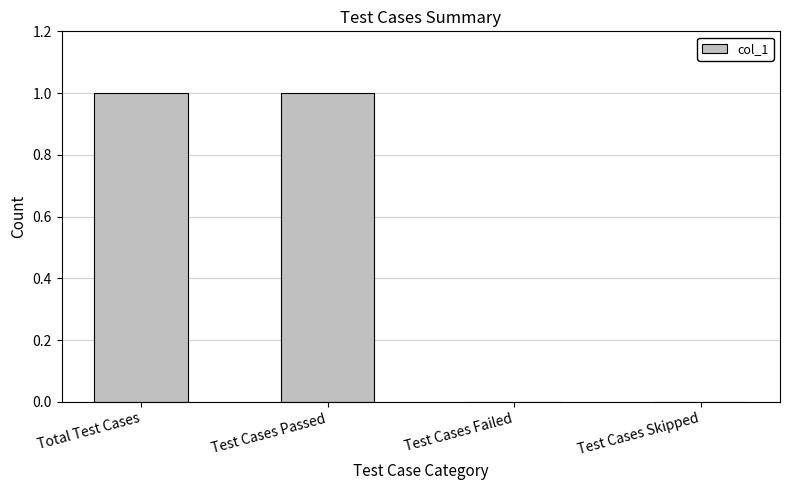

The chart shows a value of 0 at Test Cases Passed. True or false?

False